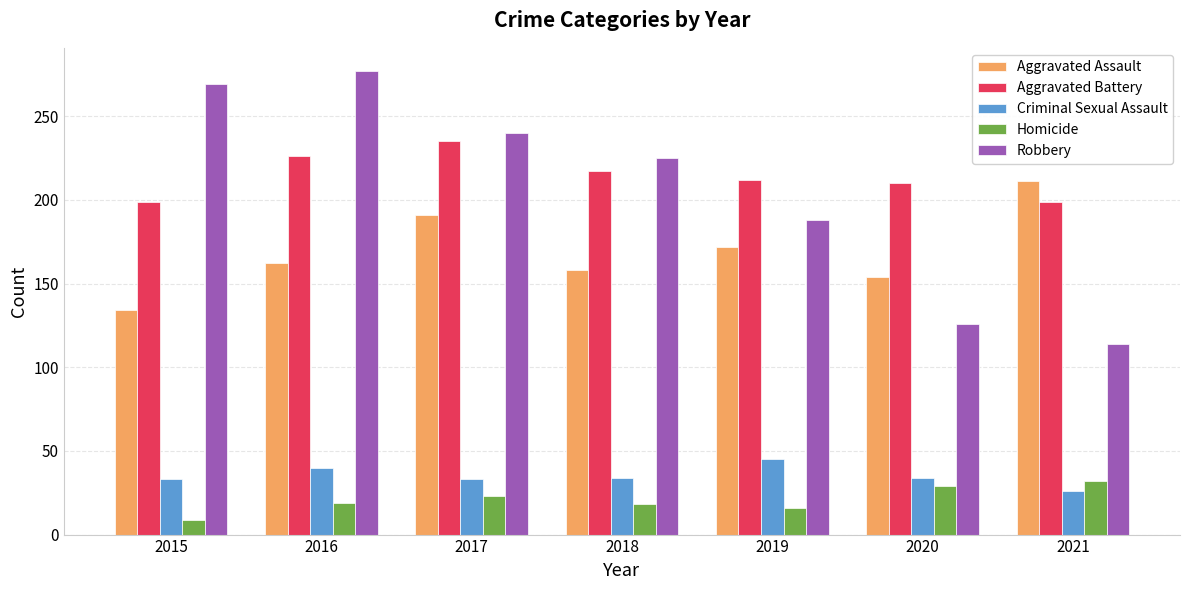

What is the difference between the second highest and minimum values in the Criminal Sexual Assault series?

14